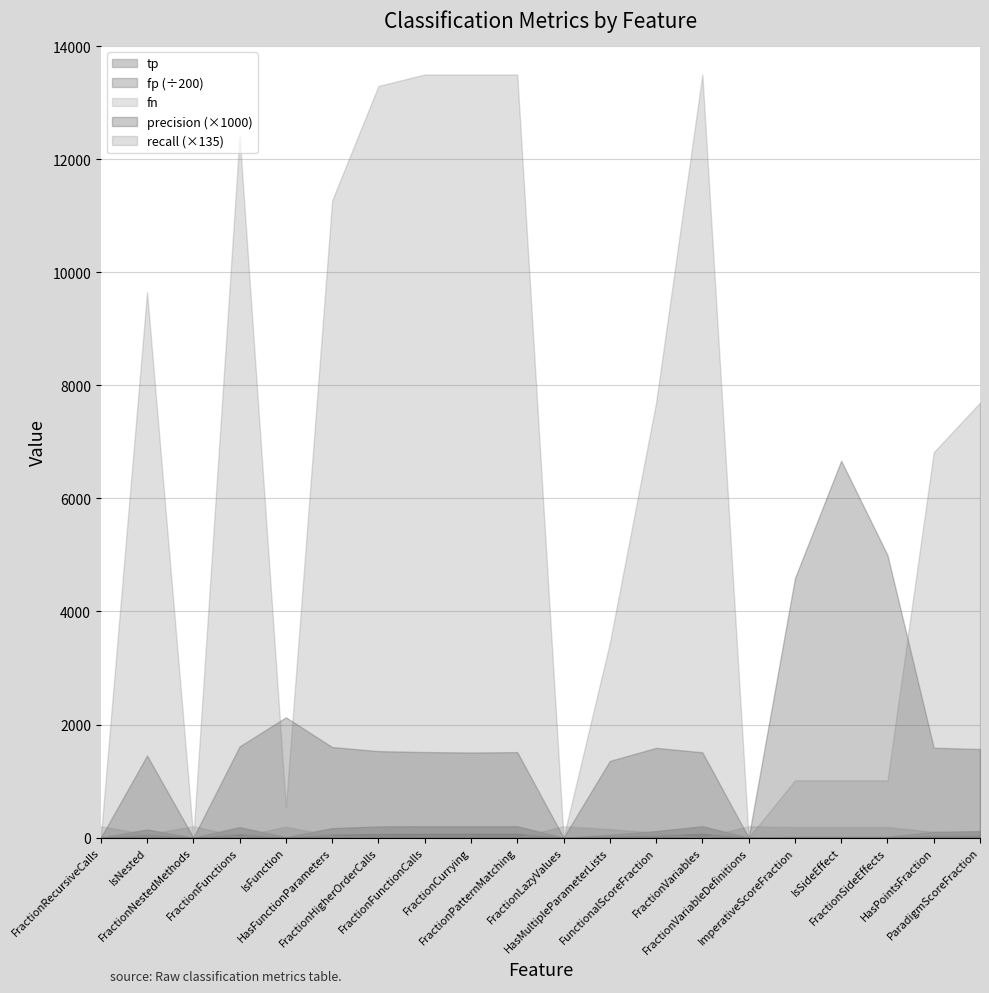

What is the label of the 19th point from the left?

HasPointsFraction